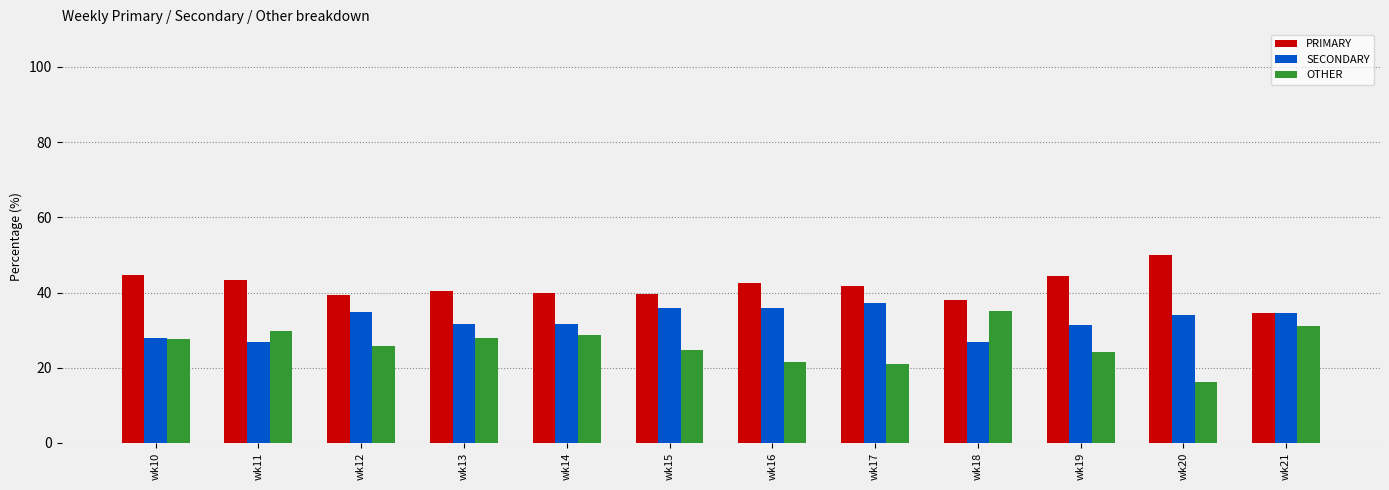

Rank the series at wk17 from highest to lowest value.

PRIMARY, SECONDARY, OTHER